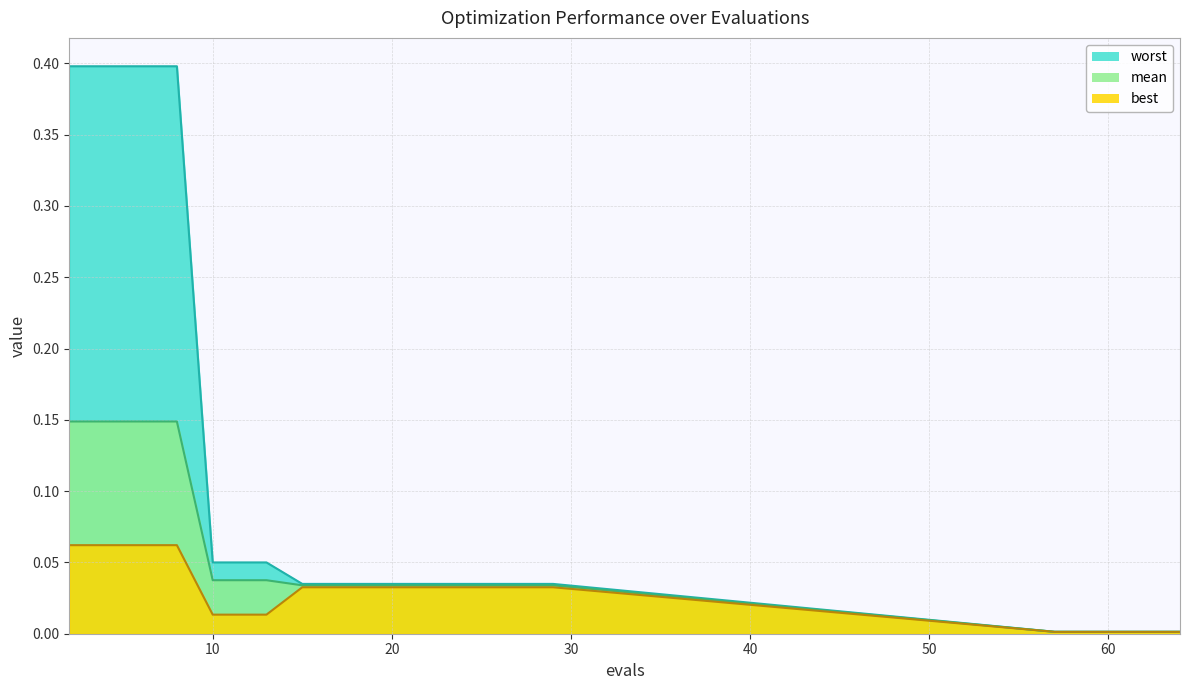

True or false: mean has a value of 0.0 at 25.

True